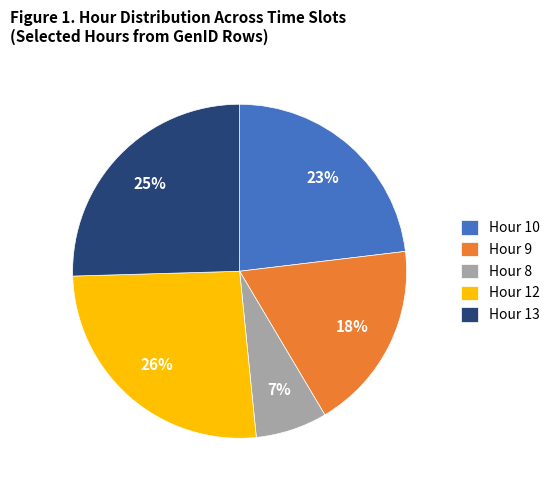

Is Hour 9 the majority of the pie?

No